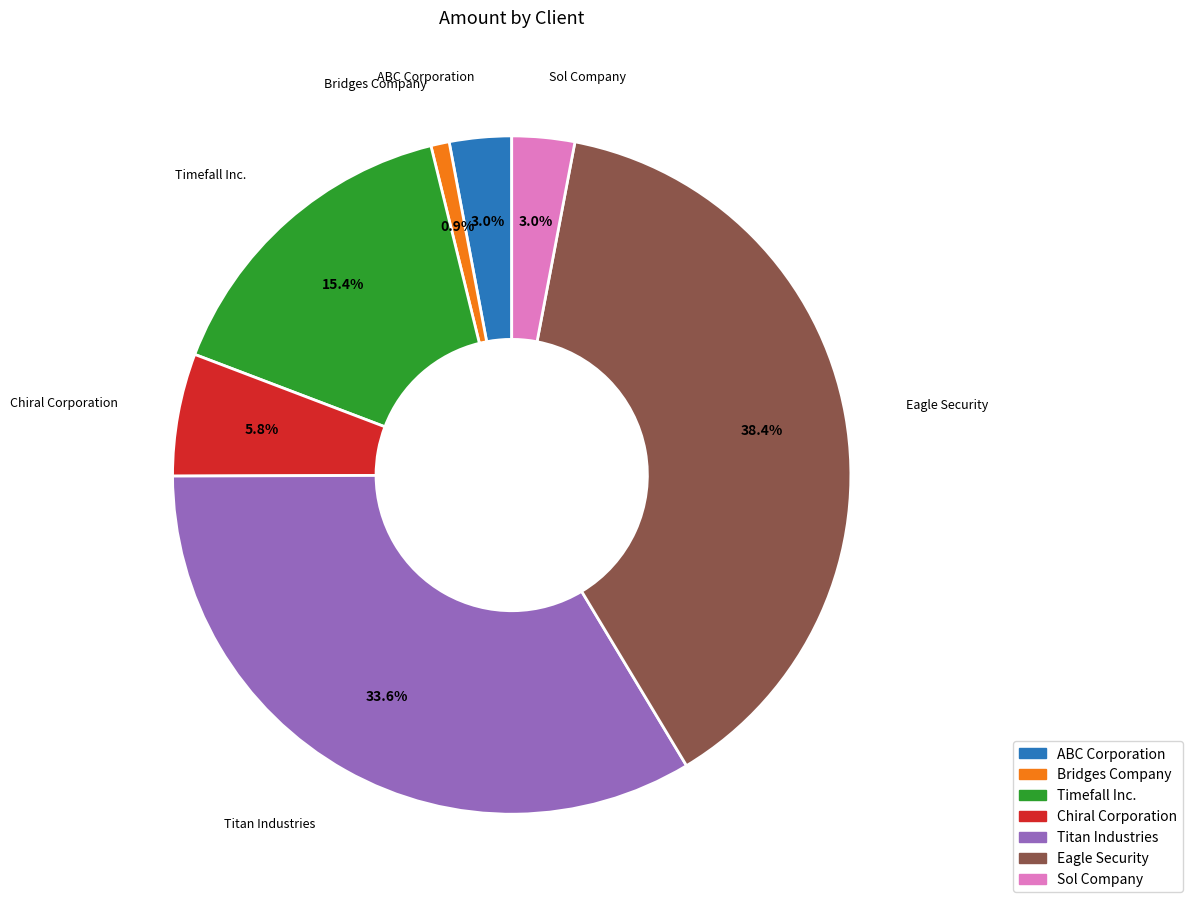

To the nearest percent, what is the combined percentage of Sol Company and Bridges Company?

4%